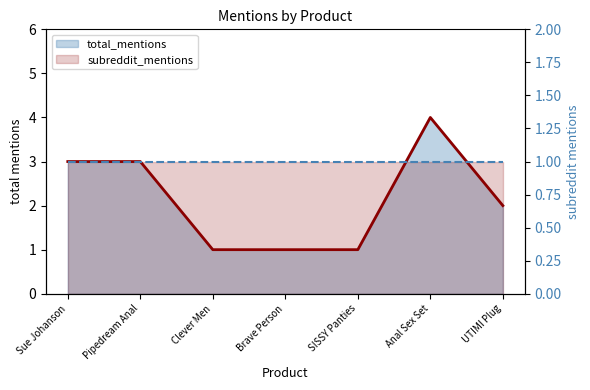

Approximately how many times larger is the value at Sue Johanson compared to Brave Person?

3.0